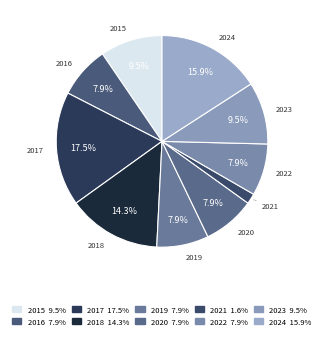

To the nearest percent, what is the combined percentage of 2023 and 2022?

17%